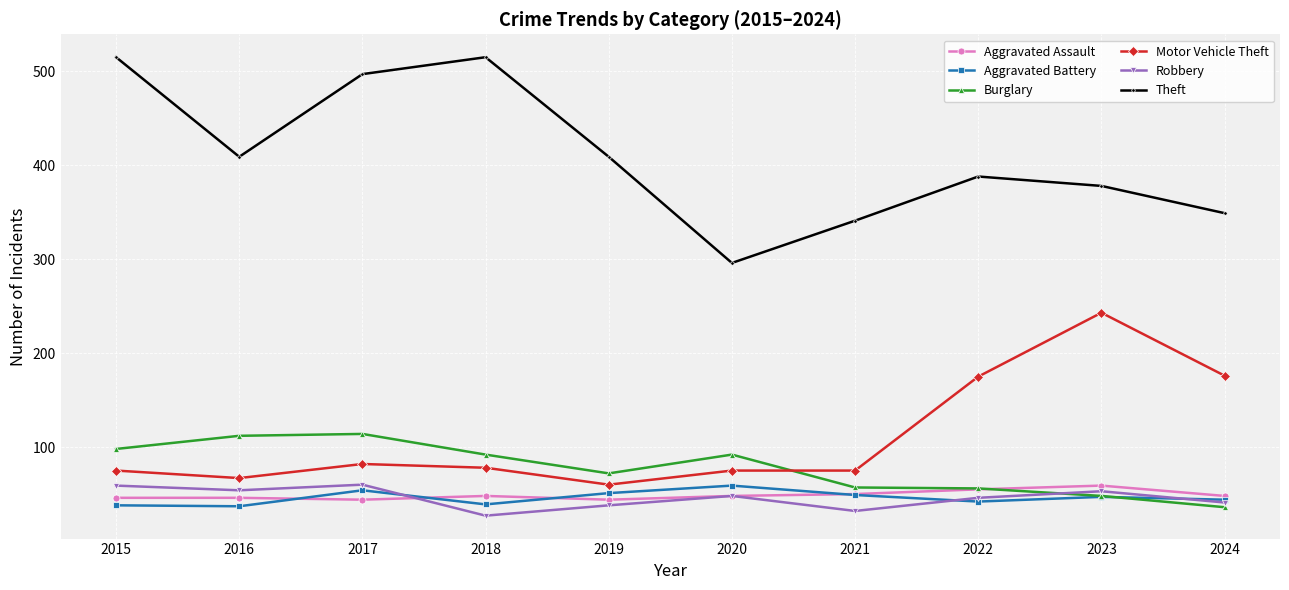

In Robbery, how many points are higher than both neighbors (excluding endpoints)?

3